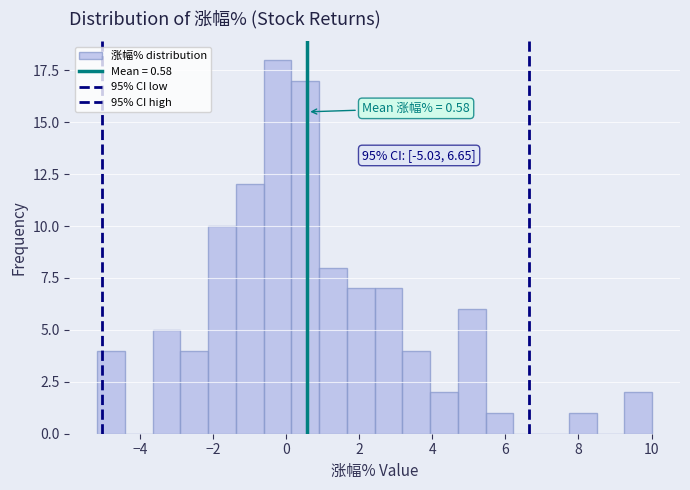

Around what value on the x-axis is the tallest bar? Give the approximate position of its centre, as read against the axis.

-0.2